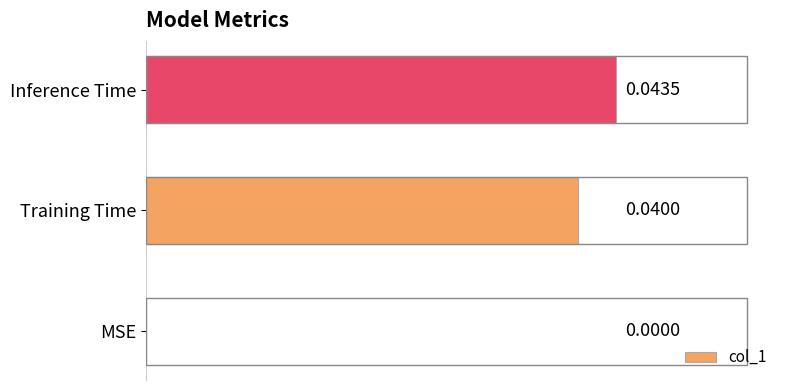

Between Inference Time and MSE, which is larger?

Inference Time